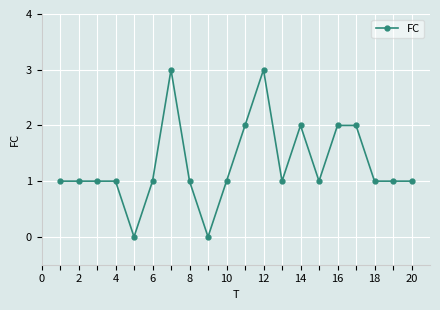

What is the value of the 7th point from the left?

3